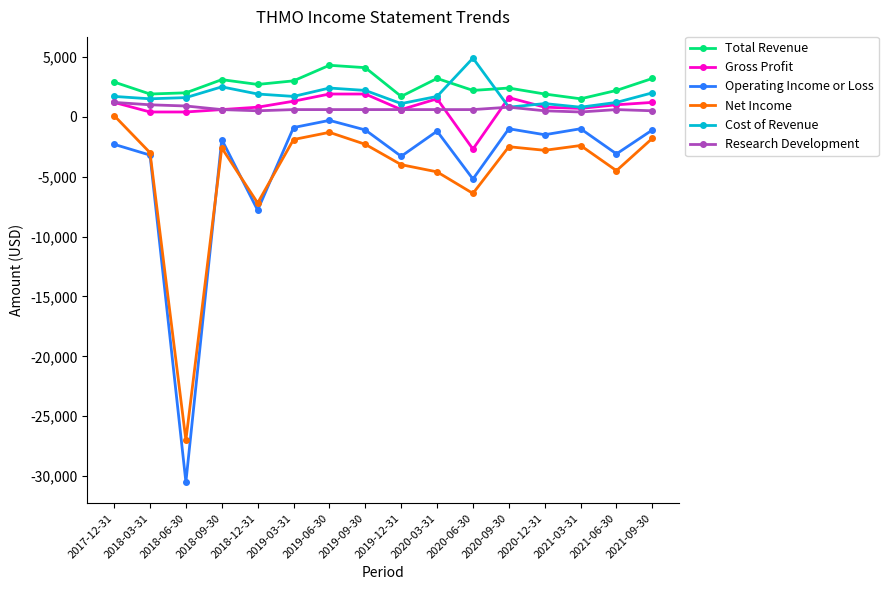

Which series has the widest spread of values?

Operating Income or Loss